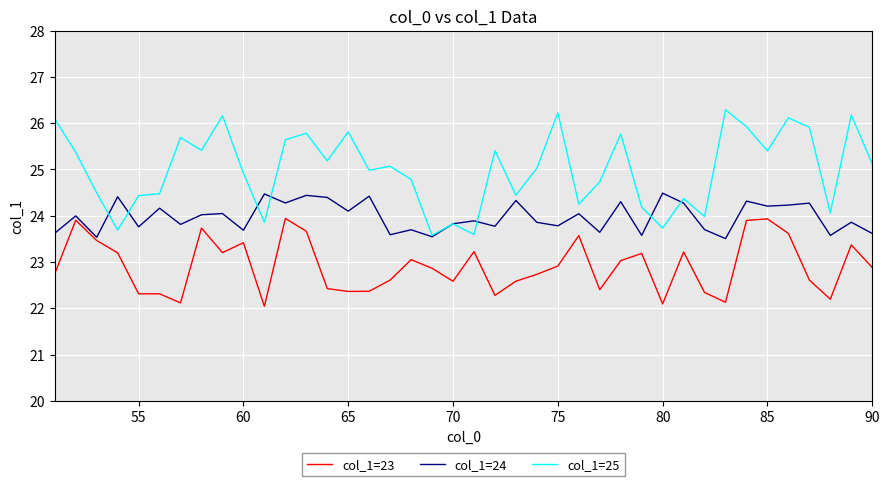

Which series has the widest spread of values?

col_1=25